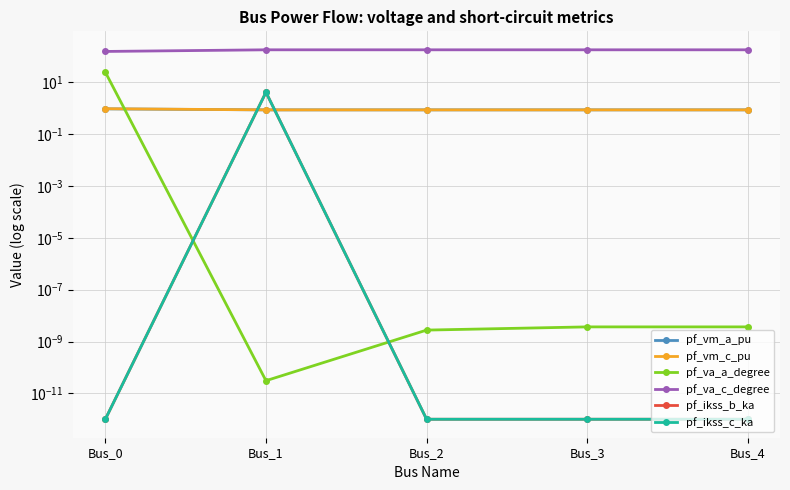

How many lines are shown in the chart?

6